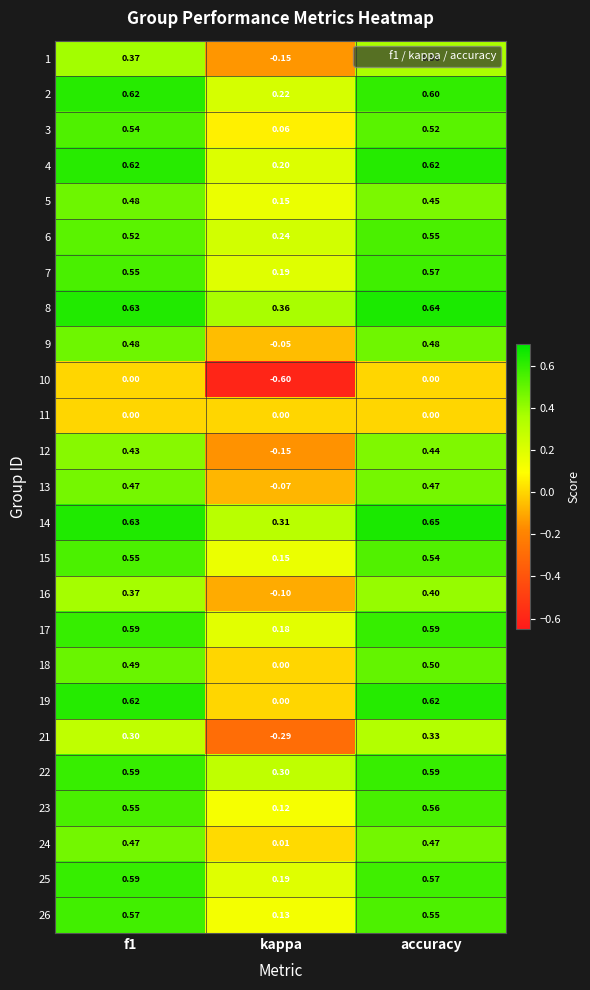

At which label does 8 reach its minimum?

kappa